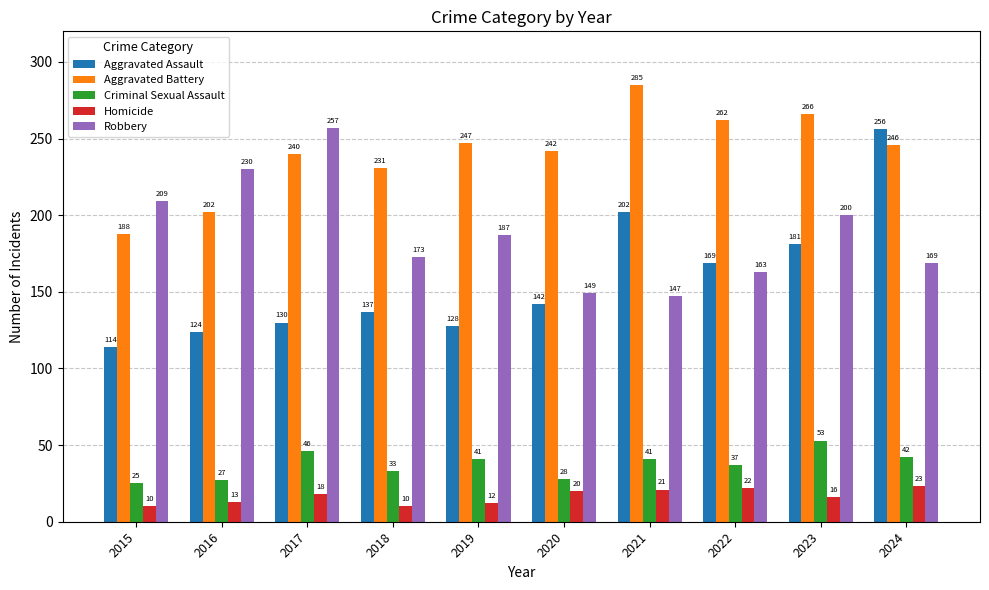

Where is Homicide nearest to the value 16?

2023